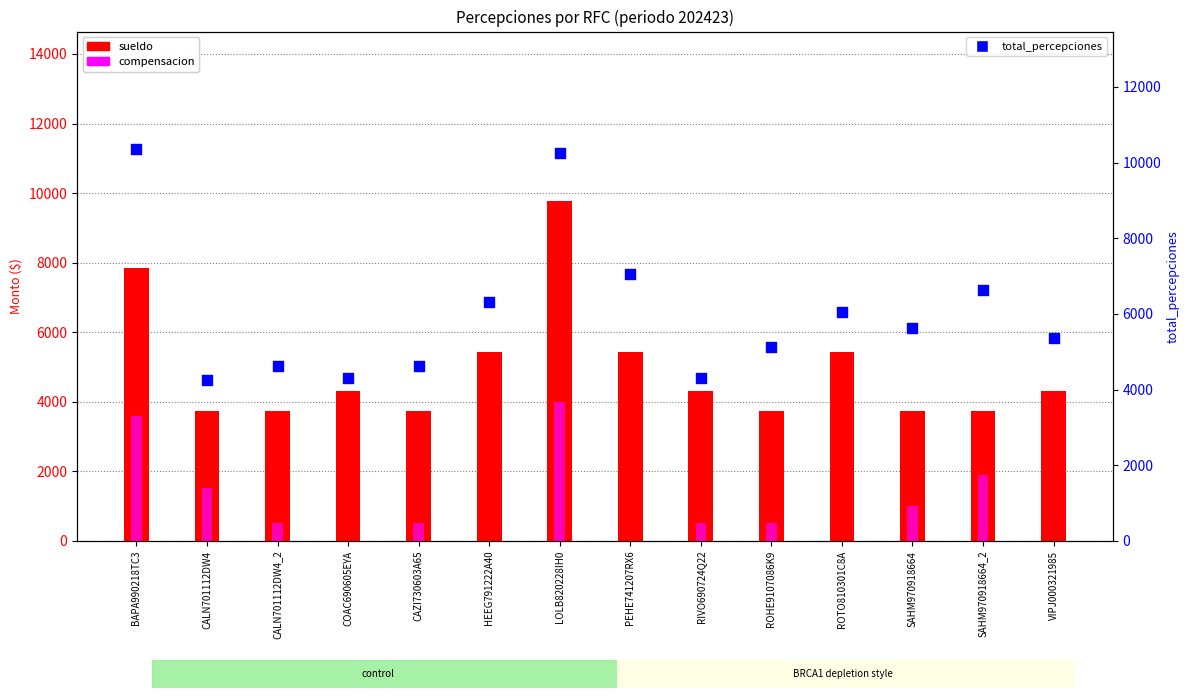

Which series reaches the maximum Y coordinate?

total_percepciones